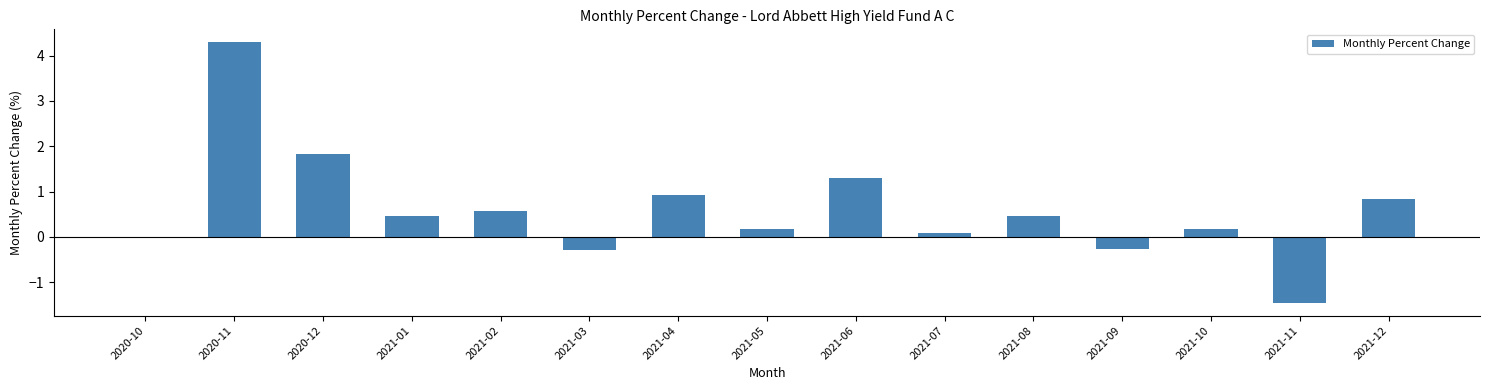

What is the approximate value at 2021-05?

0.2